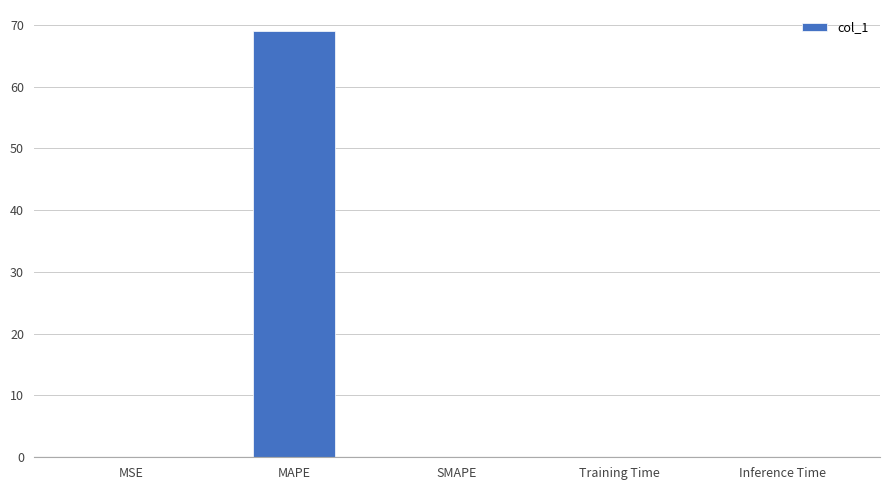

What is the maximum value shown in the chart?

68.9